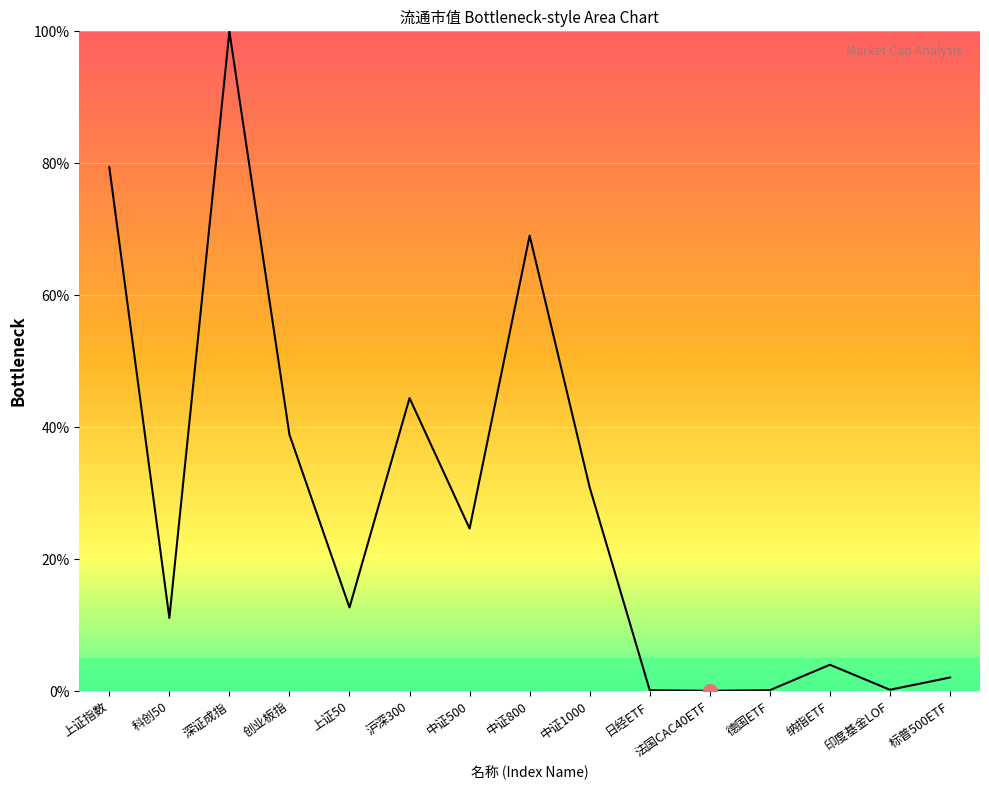

What is the sum of the values at 上证50 and 日经ETF?

12.8